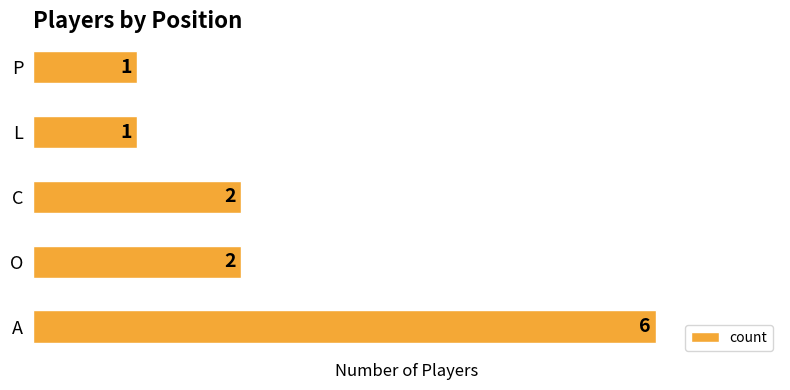

Is it true that the value at O is 3?

False